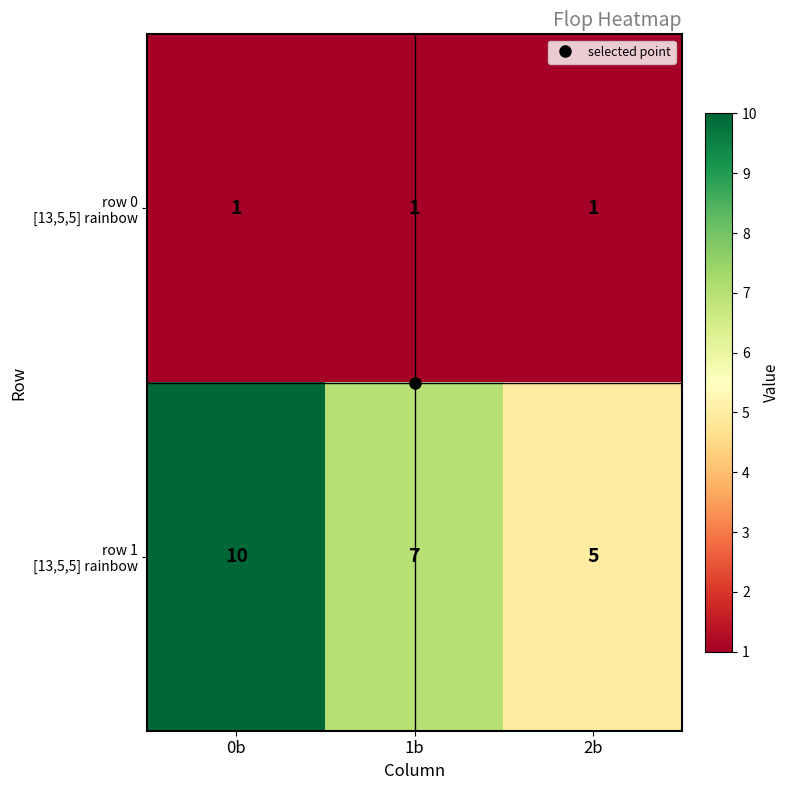

What is the maximum value shown in the chart?

10